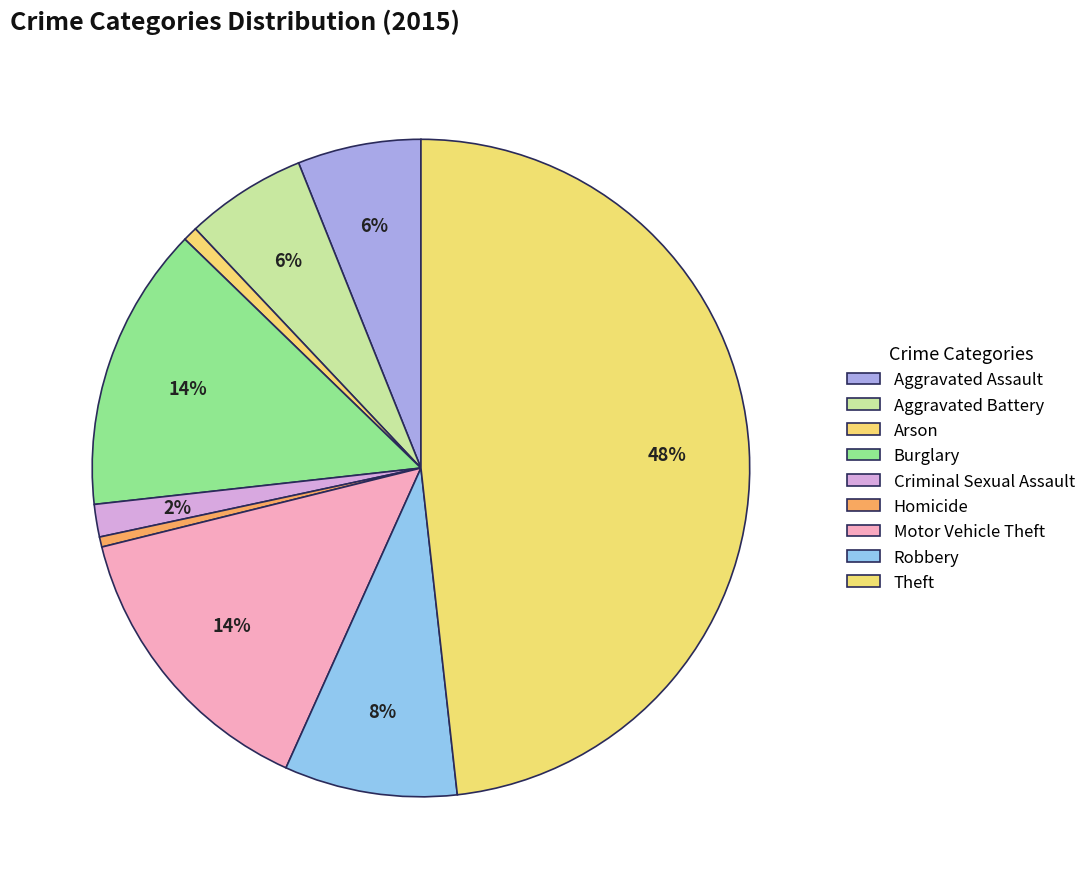

Does any single category account for the majority?

No